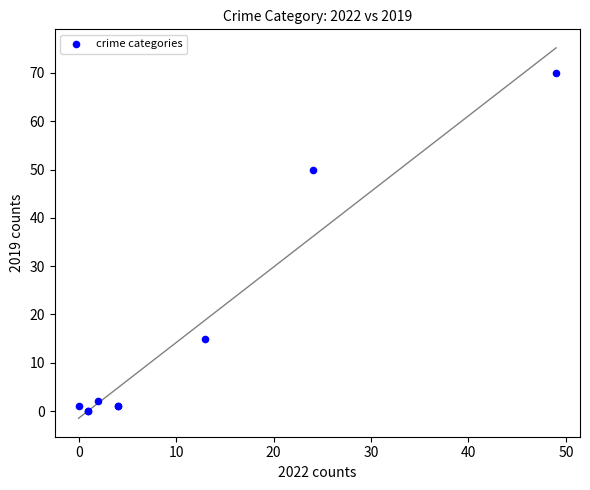

What Y value in the scatter plot is closest to 35?

50